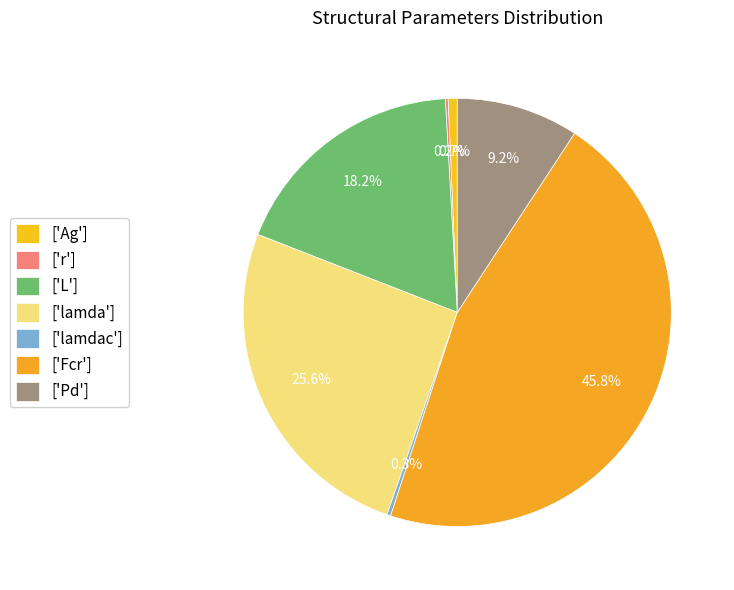

To the nearest percent, what is the average slice percentage?

14%